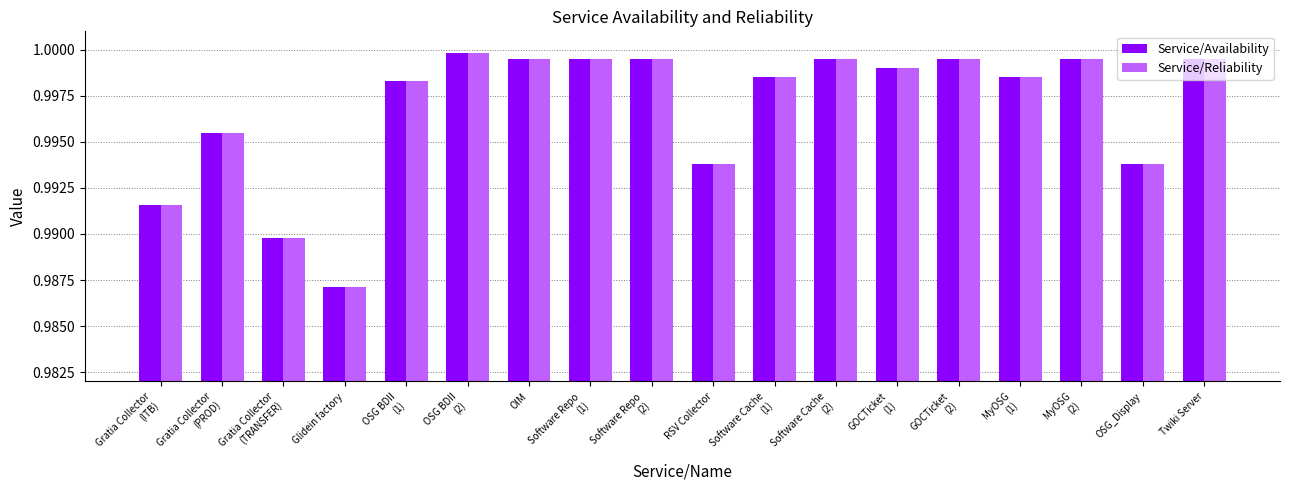

What is the total value across all series at OIM?

2.0